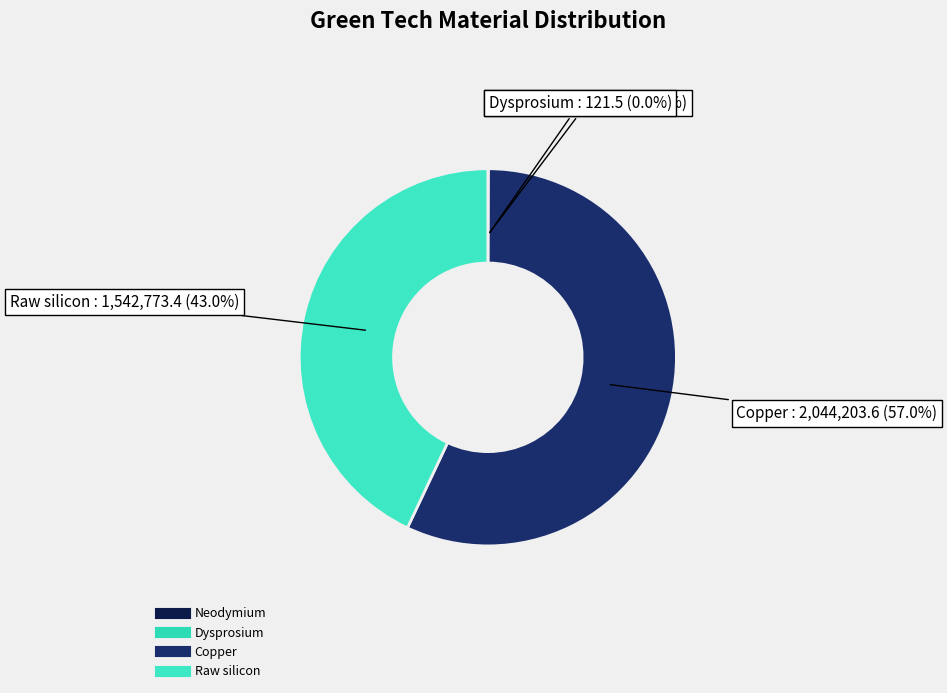

To the nearest percent, what is the average slice percentage?

25%